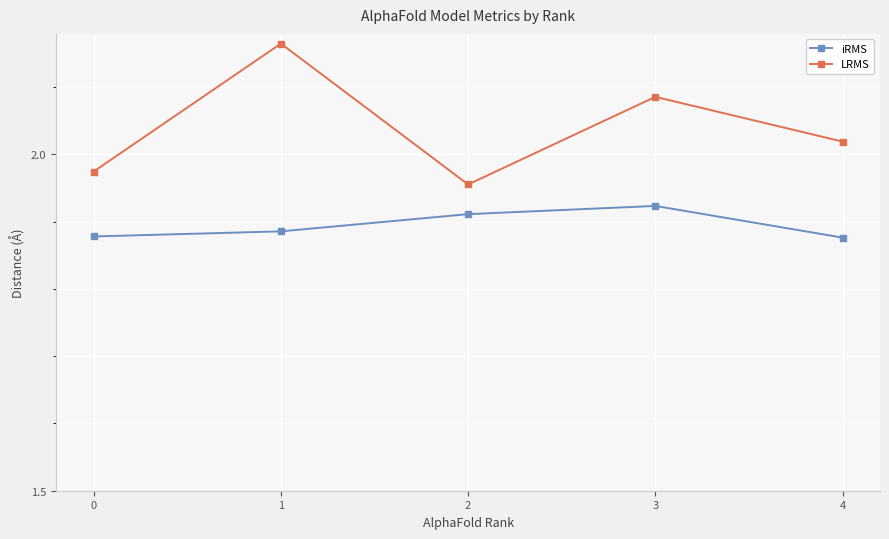

What is the sum of all LRMS values?

10.2